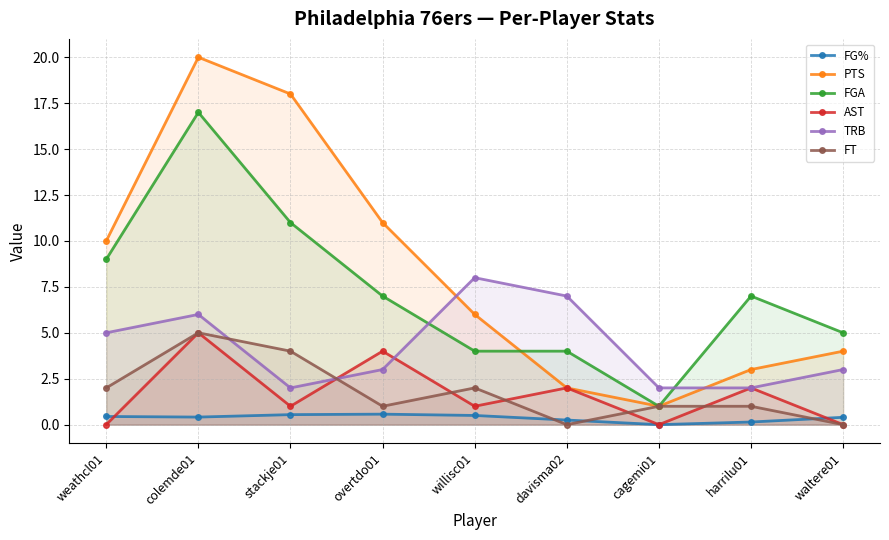

At which category is the sum across all series the highest?

colemde01